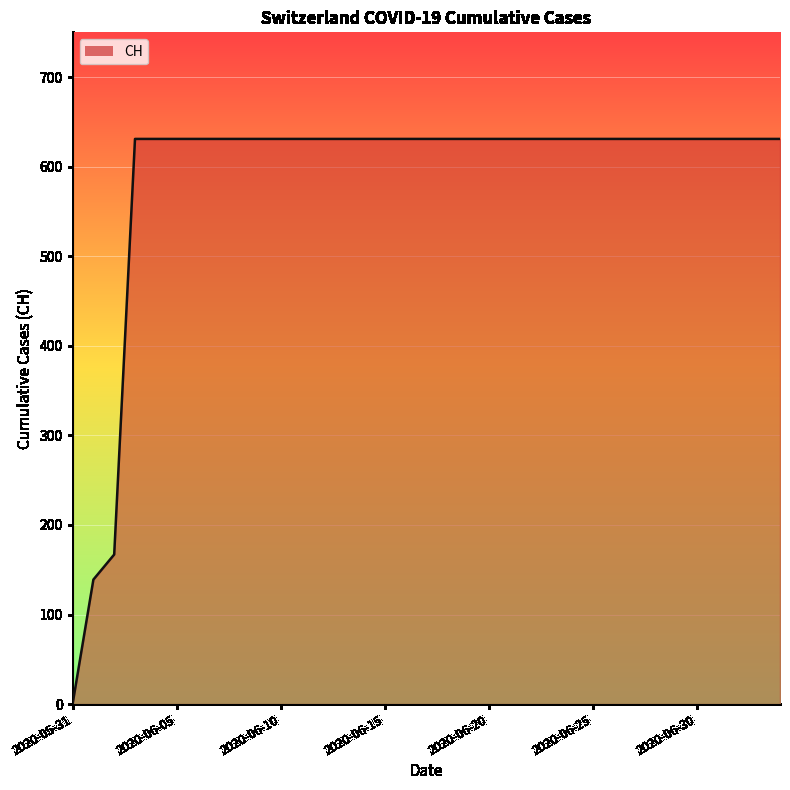

How many distinct data groups are displayed?

1